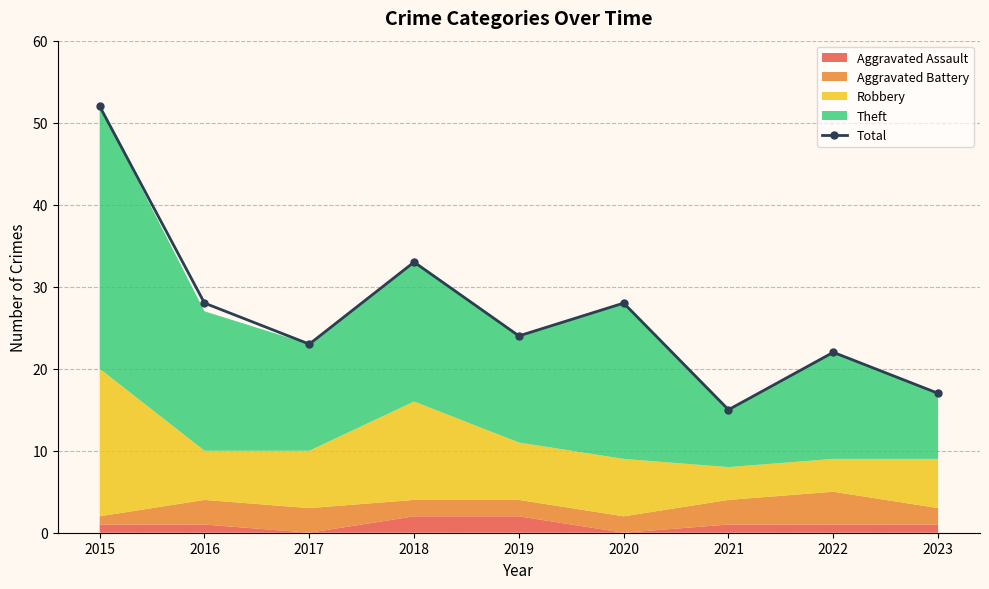

What is the average value?

27